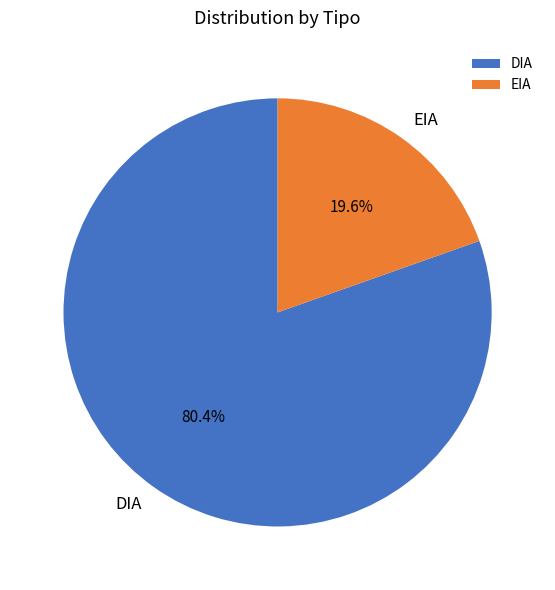

Between EIA and DIA, which is larger?

DIA